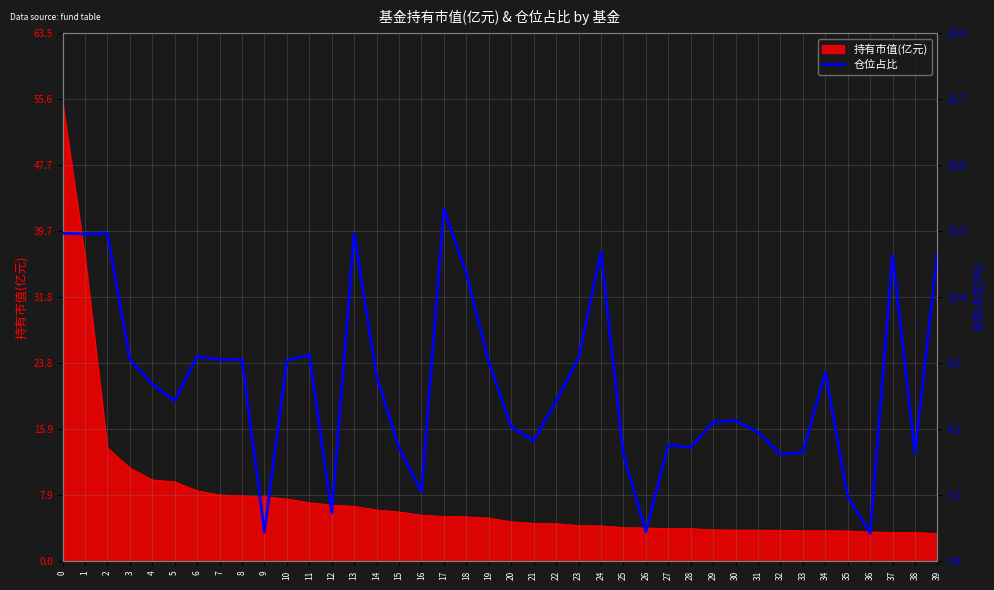

What is the sum of all values?

332.1